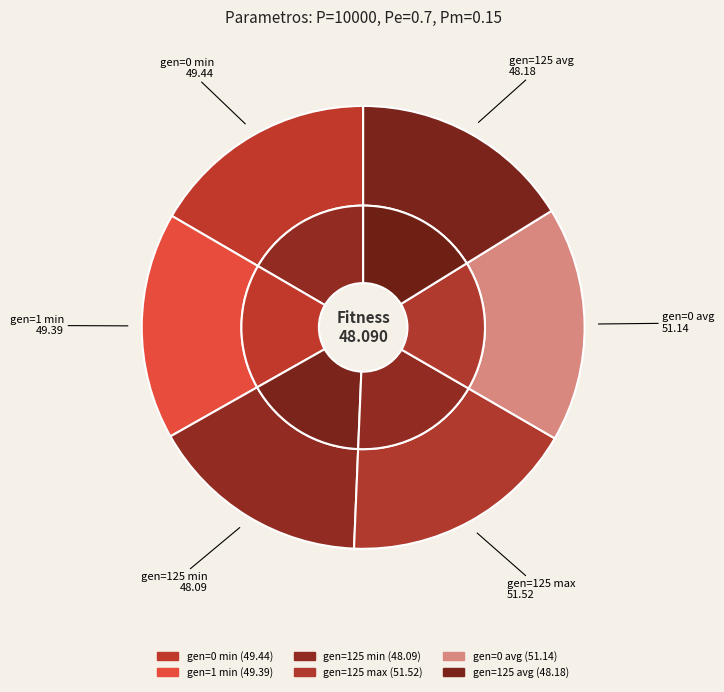

Count the number of slices in the pie.

6